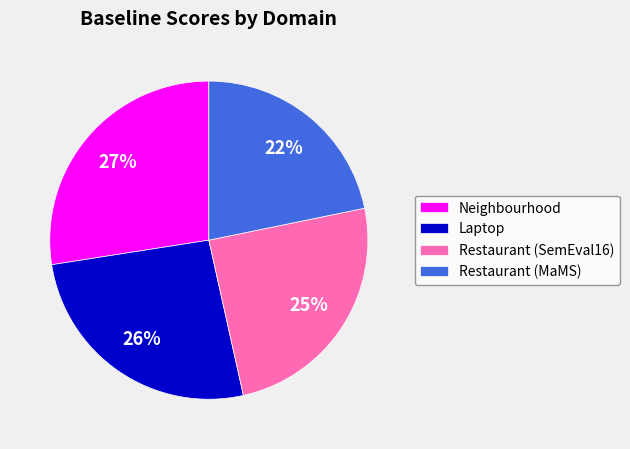

How many slices are in this pie chart?

4